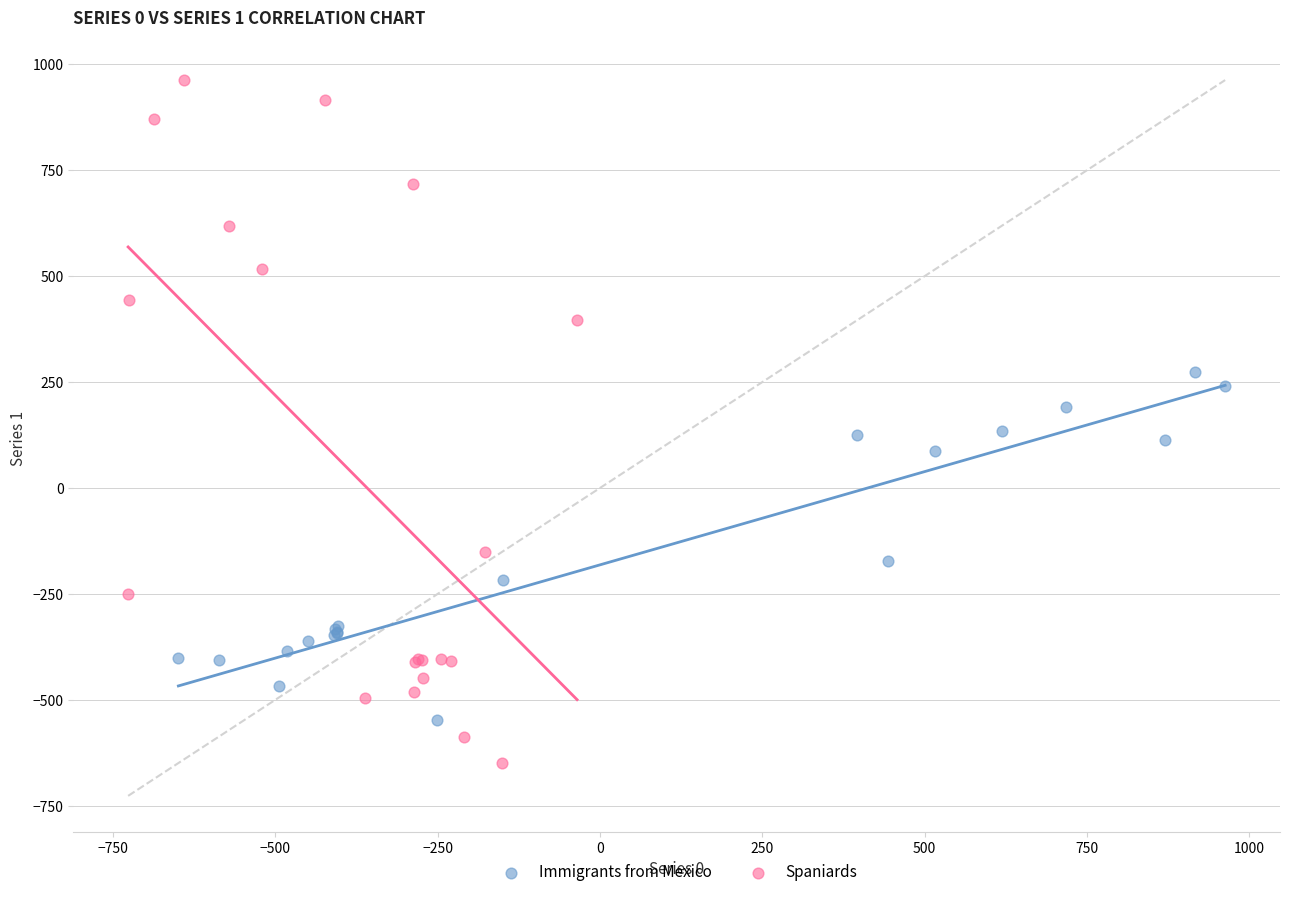

Which series contains the lowest Y value?

Spaniards